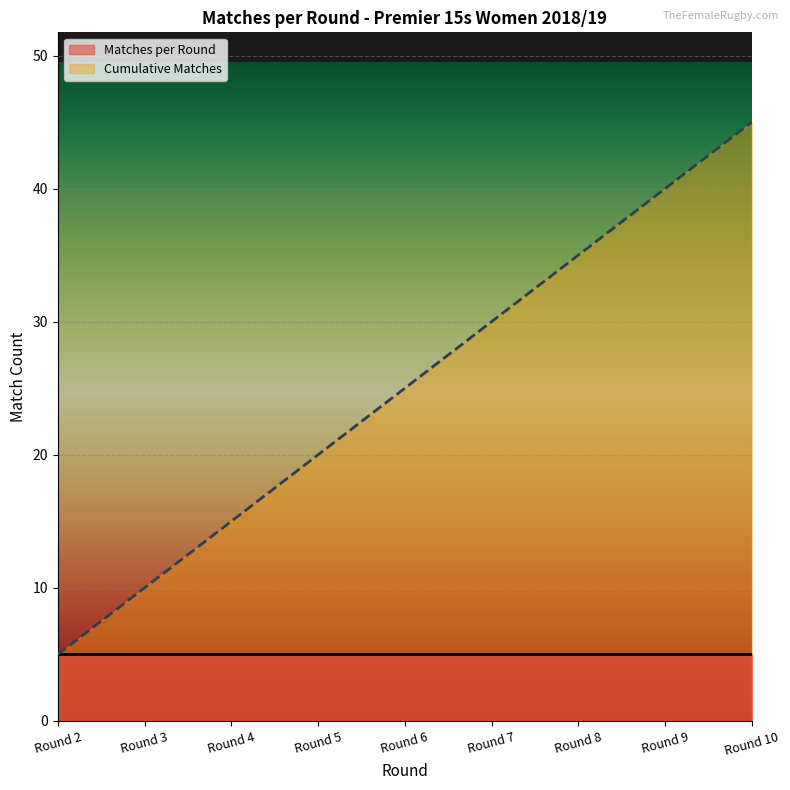

Which label corresponds to the smallest value in the chart?

Round 2